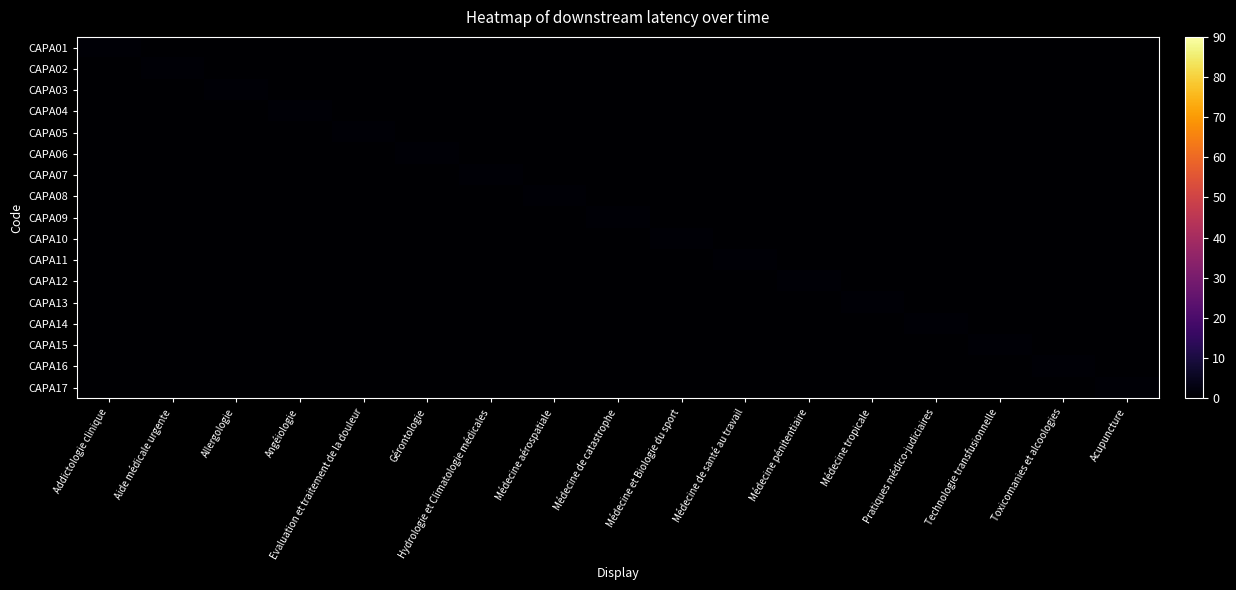

Reading right to left, extract all data points from this chart.

CAPA01: Acupuncture=0	Toxicomanies et alcoologies=0	Technologie transfusionnelle=0	Pratiques médico-judiciaires=0	Médecine tropicale=0	Médecine pénitentiaire=0	Médecine de santé au travail=0	Médecine et Biologie du sport=0	Médecine de catastrophe=0	Médecine aérospatiale=0	Hydrologie et Climatologie médicales=0	Gérontologie=0	Evaluation et traitement de la douleur=0	Angéiologie=0	Allergologie=0	Aide médicale urgente=0	Addictologie clinique=1
CAPA02: Acupuncture=0	Toxicomanies et alcoologies=0	Technologie transfusionnelle=0	Pratiques médico-judiciaires=0	Médecine tropicale=0	Médecine pénitentiaire=0	Médecine de santé au travail=0	Médecine et Biologie du sport=0	Médecine de catastrophe=0	Médecine aérospatiale=0	Hydrologie et Climatologie médicales=0	Gérontologie=0	Evaluation et traitement de la douleur=0	Angéiologie=0	Allergologie=0	Aide médicale urgente=1	Addictologie clinique=0
CAPA03: Acupuncture=0	Toxicomanies et alcoologies=0	Technologie transfusionnelle=0	Pratiques médico-judiciaires=0	Médecine tropicale=0	Médecine pénitentiaire=0	Médecine de santé au travail=0	Médecine et Biologie du sport=0	Médecine de catastrophe=0	Médecine aérospatiale=0	Hydrologie et Climatologie médicales=0	Gérontologie=0	Evaluation et traitement de la douleur=0	Angéiologie=0	Allergologie=1	Aide médicale urgente=0	Addictologie clinique=0
CAPA04: Acupuncture=0	Toxicomanies et alcoologies=0	Technologie transfusionnelle=0	Pratiques médico-judiciaires=0	Médecine tropicale=0	Médecine pénitentiaire=0	Médecine de santé au travail=0	Médecine et Biologie du sport=0	Médecine de catastrophe=0	Médecine aérospatiale=0	Hydrologie et Climatologie médicales=0	Gérontologie=0	Evaluation et traitement de la douleur=0	Angéiologie=1	Allergologie=0	Aide médicale urgente=0	Addictologie clinique=0
CAPA05: Acupuncture=0	Toxicomanies et alcoologies=0	Technologie transfusionnelle=0	Pratiques médico-judiciaires=0	Médecine tropicale=0	Médecine pénitentiaire=0	Médecine de santé au travail=0	Médecine et Biologie du sport=0	Médecine de catastrophe=0	Médecine aérospatiale=0	Hydrologie et Climatologie médicales=0	Gérontologie=0	Evaluation et traitement de la douleur=1	Angéiologie=0	Allergologie=0	Aide médicale urgente=0	Addictologie clinique=0
CAPA06: Acupuncture=0	Toxicomanies et alcoologies=0	Technologie transfusionnelle=0	Pratiques médico-judiciaires=0	Médecine tropicale=0	Médecine pénitentiaire=0	Médecine de santé au travail=0	Médecine et Biologie du sport=0	Médecine de catastrophe=0	Médecine aérospatiale=0	Hydrologie et Climatologie médicales=0	Gérontologie=1	Evaluation et traitement de la douleur=0	Angéiologie=0	Allergologie=0	Aide médicale urgente=0	Addictologie clinique=0
CAPA07: Acupuncture=0	Toxicomanies et alcoologies=0	Technologie transfusionnelle=0	Pratiques médico-judiciaires=0	Médecine tropicale=0	Médecine pénitentiaire=0	Médecine de santé au travail=0	Médecine et Biologie du sport=0	Médecine de catastrophe=0	Médecine aérospatiale=0	Hydrologie et Climatologie médicales=1	Gérontologie=0	Evaluation et traitement de la douleur=0	Angéiologie=0	Allergologie=0	Aide médicale urgente=0	Addictologie clinique=0
CAPA08: Acupuncture=0	Toxicomanies et alcoologies=0	Technologie transfusionnelle=0	Pratiques médico-judiciaires=0	Médecine tropicale=0	Médecine pénitentiaire=0	Médecine de santé au travail=0	Médecine et Biologie du sport=0	Médecine de catastrophe=0	Médecine aérospatiale=1	Hydrologie et Climatologie médicales=0	Gérontologie=0	Evaluation et traitement de la douleur=0	Angéiologie=0	Allergologie=0	Aide médicale urgente=0	Addictologie clinique=0
CAPA09: Acupuncture=0	Toxicomanies et alcoologies=0	Technologie transfusionnelle=0	Pratiques médico-judiciaires=0	Médecine tropicale=0	Médecine pénitentiaire=0	Médecine de santé au travail=0	Médecine et Biologie du sport=0	Médecine de catastrophe=1	Médecine aérospatiale=0	Hydrologie et Climatologie médicales=0	Gérontologie=0	Evaluation et traitement de la douleur=0	Angéiologie=0	Allergologie=0	Aide médicale urgente=0	Addictologie clinique=0
CAPA10: Acupuncture=0	Toxicomanies et alcoologies=0	Technologie transfusionnelle=0	Pratiques médico-judiciaires=0	Médecine tropicale=0	Médecine pénitentiaire=0	Médecine de santé au travail=0	Médecine et Biologie du sport=1	Médecine de catastrophe=0	Médecine aérospatiale=0	Hydrologie et Climatologie médicales=0	Gérontologie=0	Evaluation et traitement de la douleur=0	Angéiologie=0	Allergologie=0	Aide médicale urgente=0	Addictologie clinique=0
CAPA11: Acupuncture=0	Toxicomanies et alcoologies=0	Technologie transfusionnelle=0	Pratiques médico-judiciaires=0	Médecine tropicale=0	Médecine pénitentiaire=0	Médecine de santé au travail=1	Médecine et Biologie du sport=0	Médecine de catastrophe=0	Médecine aérospatiale=0	Hydrologie et Climatologie médicales=0	Gérontologie=0	Evaluation et traitement de la douleur=0	Angéiologie=0	Allergologie=0	Aide médicale urgente=0	Addictologie clinique=0
CAPA12: Acupuncture=0	Toxicomanies et alcoologies=0	Technologie transfusionnelle=0	Pratiques médico-judiciaires=0	Médecine tropicale=0	Médecine pénitentiaire=1	Médecine de santé au travail=0	Médecine et Biologie du sport=0	Médecine de catastrophe=0	Médecine aérospatiale=0	Hydrologie et Climatologie médicales=0	Gérontologie=0	Evaluation et traitement de la douleur=0	Angéiologie=0	Allergologie=0	Aide médicale urgente=0	Addictologie clinique=0
CAPA13: Acupuncture=0	Toxicomanies et alcoologies=0	Technologie transfusionnelle=0	Pratiques médico-judiciaires=0	Médecine tropicale=1	Médecine pénitentiaire=0	Médecine de santé au travail=0	Médecine et Biologie du sport=0	Médecine de catastrophe=0	Médecine aérospatiale=0	Hydrologie et Climatologie médicales=0	Gérontologie=0	Evaluation et traitement de la douleur=0	Angéiologie=0	Allergologie=0	Aide médicale urgente=0	Addictologie clinique=0
CAPA14: Acupuncture=0	Toxicomanies et alcoologies=0	Technologie transfusionnelle=0	Pratiques médico-judiciaires=1	Médecine tropicale=0	Médecine pénitentiaire=0	Médecine de santé au travail=0	Médecine et Biologie du sport=0	Médecine de catastrophe=0	Médecine aérospatiale=0	Hydrologie et Climatologie médicales=0	Gérontologie=0	Evaluation et traitement de la douleur=0	Angéiologie=0	Allergologie=0	Aide médicale urgente=0	Addictologie clinique=0
CAPA15: Acupuncture=0	Toxicomanies et alcoologies=0	Technologie transfusionnelle=1	Pratiques médico-judiciaires=0	Médecine tropicale=0	Médecine pénitentiaire=0	Médecine de santé au travail=0	Médecine et Biologie du sport=0	Médecine de catastrophe=0	Médecine aérospatiale=0	Hydrologie et Climatologie médicales=0	Gérontologie=0	Evaluation et traitement de la douleur=0	Angéiologie=0	Allergologie=0	Aide médicale urgente=0	Addictologie clinique=0
CAPA16: Acupuncture=0	Toxicomanies et alcoologies=1	Technologie transfusionnelle=0	Pratiques médico-judiciaires=0	Médecine tropicale=0	Médecine pénitentiaire=0	Médecine de santé au travail=0	Médecine et Biologie du sport=0	Médecine de catastrophe=0	Médecine aérospatiale=0	Hydrologie et Climatologie médicales=0	Gérontologie=0	Evaluation et traitement de la douleur=0	Angéiologie=0	Allergologie=0	Aide médicale urgente=0	Addictologie clinique=0
CAPA17: Acupuncture=1	Toxicomanies et alcoologies=0	Technologie transfusionnelle=0	Pratiques médico-judiciaires=0	Médecine tropicale=0	Médecine pénitentiaire=0	Médecine de santé au travail=0	Médecine et Biologie du sport=0	Médecine de catastrophe=0	Médecine aérospatiale=0	Hydrologie et Climatologie médicales=0	Gérontologie=0	Evaluation et traitement de la douleur=0	Angéiologie=0	Allergologie=0	Aide médicale urgente=0	Addictologie clinique=0